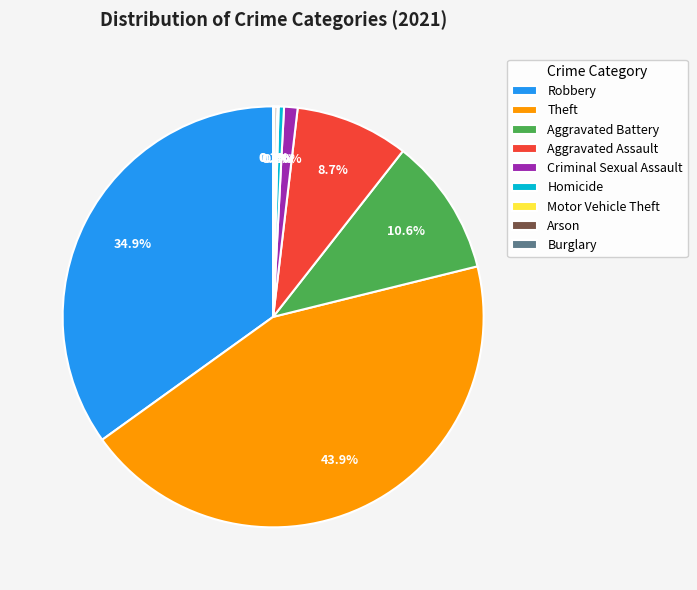

Combined, what portion of the pie is Aggravated Assault and Criminal Sexual Assault?

9.7%